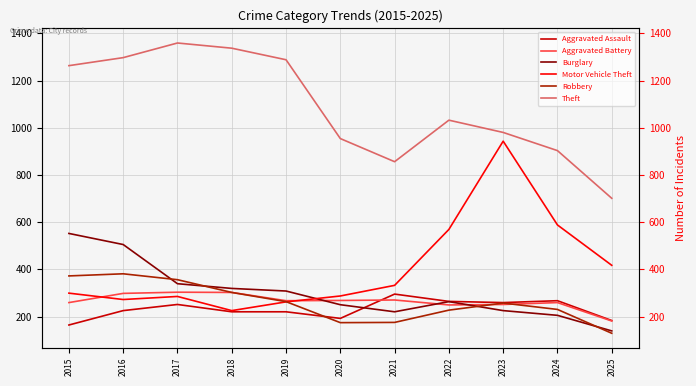

What is the value of the Motor Vehicle Theft point at the 2nd from the left?

272